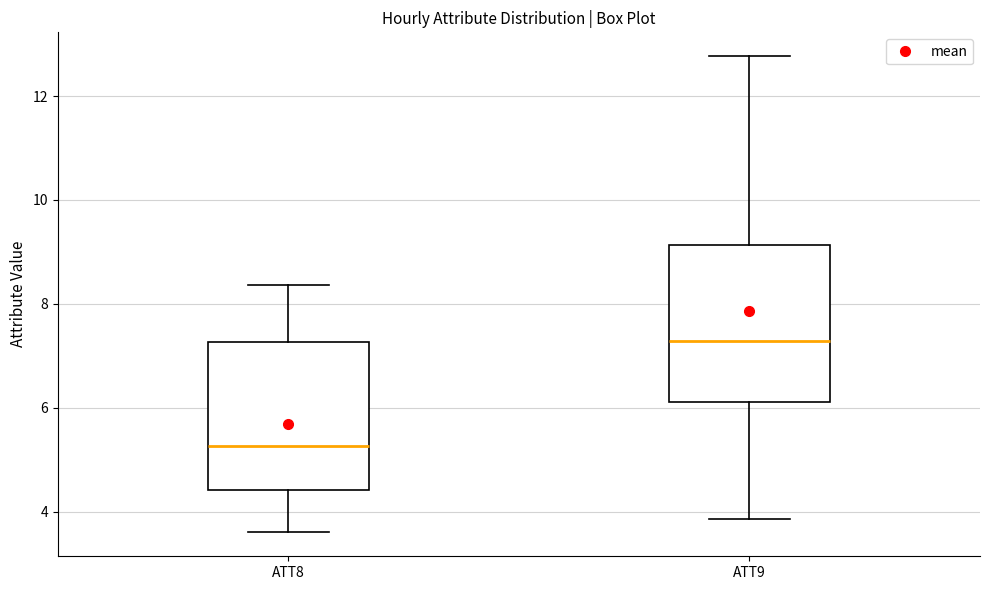

Reading left to right, read every box against the y-axis: the position of its median line, the range the box covers, and the ends of its whiskers. The values are not printed on the chart, so give them approximately, as read against the axis.

ATT8: median 5.2, box 4.4 to 7.2, whiskers 3.6 to 8.4
ATT9: median 7.2, box 6.2 to 9.2, whiskers 3.8 to 12.8